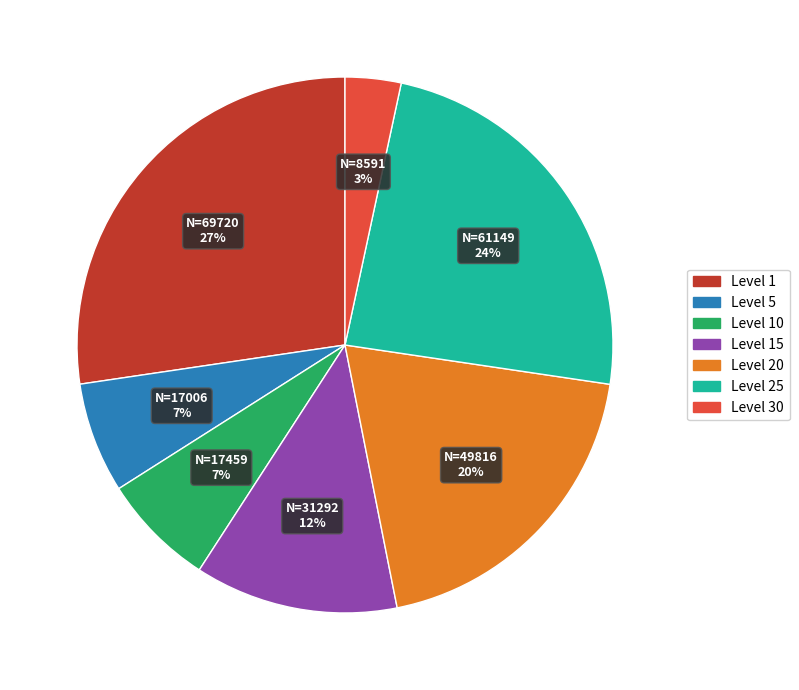

What is the smallest slice in the pie chart?

Level 30